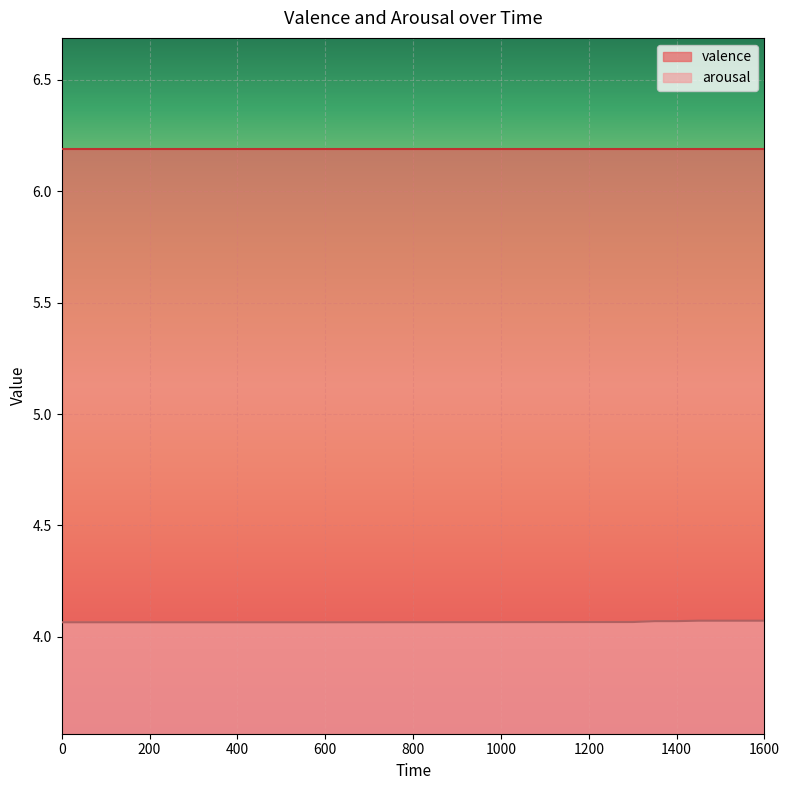

Rank the categories by value from lowest to highest.

0, 50, 100, 150, 200, 250, 300, 350, 400, 450, 500, 550, 600, 1300, 1350, 1400, 1450, 1500, 1550, 1600